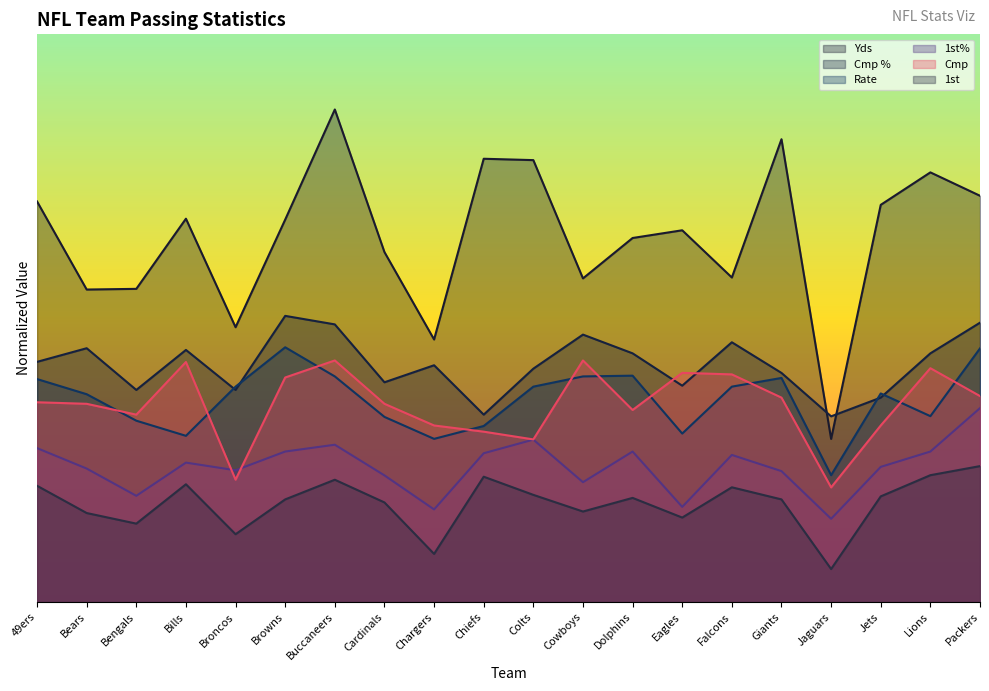

Reading left to right, what are all the values shown in this chart?

Yds: 141.1	110.1	110.3	135.0	96.8	134.7	173.5	123.3	92.5	156.2	155.7	114.0	128.2	131.0	114.3	163.0	57.4	139.9	151.4	143.1
Cmp %: 84.6	89.4	74.7	88.8	74.7	100.8	97.8	77.4	83.4	66.0	82.2	94.2	87.6	76.2	91.5	80.7	65.4	72.0	87.6	98.4
Rate: 78.5	73.2	63.9	58.5	75.9	89.7	79.5	65.2	57.5	62.0	75.9	79.5	79.7	59.3	75.9	78.9	44.7	73.5	65.5	89.3
1st%: 54.2	47.0	37.4	49.1	46.4	53.0	55.4	44.6	32.6	52.4	57.2	42.2	53.0	33.5	51.8	46.1	29.3	47.6	53.0	68.3
Cmp: 70.4	69.8	66.0	84.5	43.1	79.1	85.1	69.8	62.2	60.0	57.3	85.1	67.6	80.7	80.2	72.0	40.4	62.2	82.4	72.5
1st: 40.9	31.3	27.6	41.5	23.9	36.1	43.1	35.1	16.9	44.1	37.7	31.9	36.7	29.7	40.4	36.1	11.6	37.2	44.7	47.9